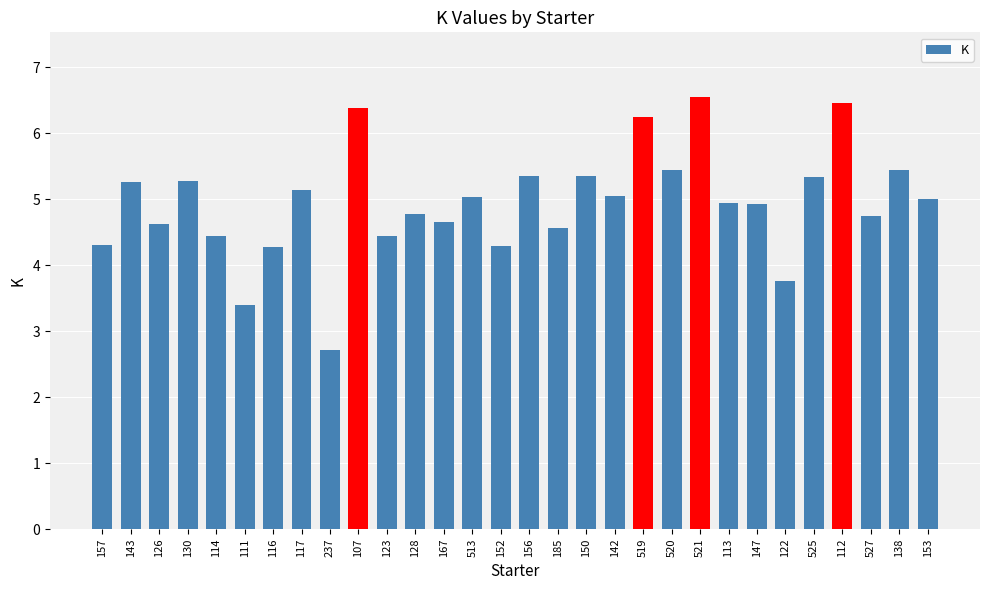

The chart shows a value of 6.7 at 527. True or false?

False